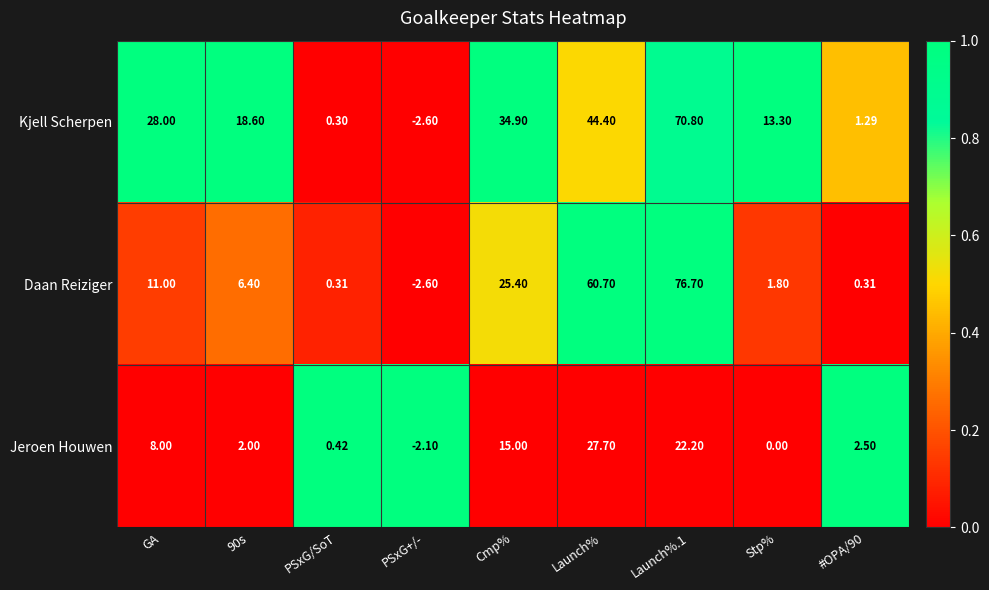

List the series in order of their overall mean, highest first.

Kjell Scherpen, Daan Reiziger, Jeroen Houwen